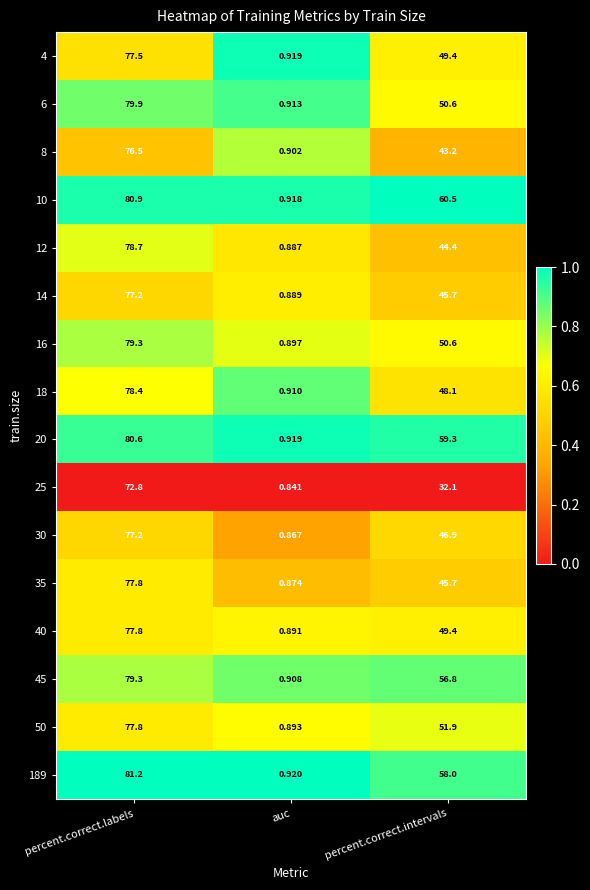

Which series has the widest spread of values?

189